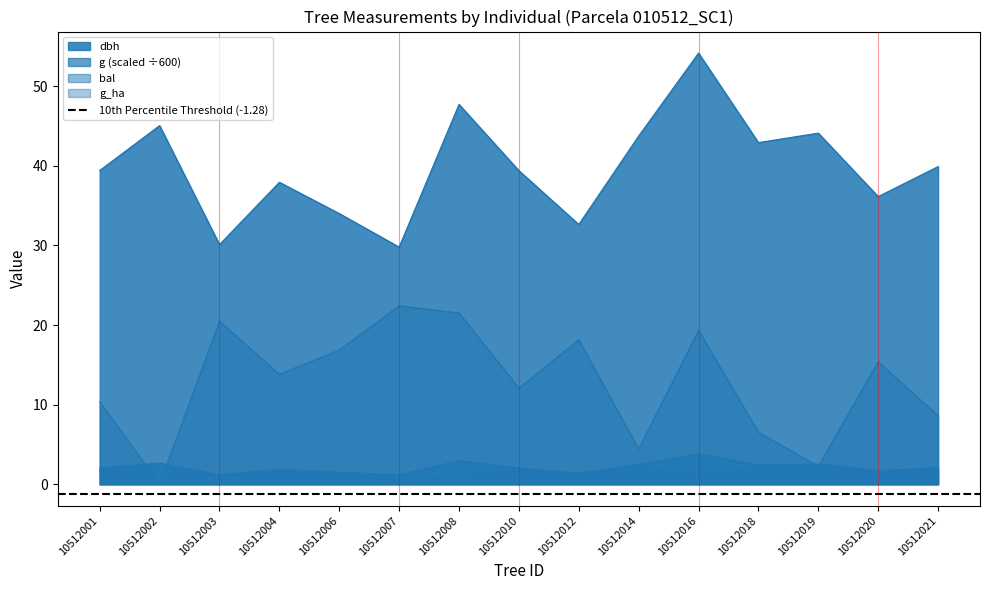

At which category does the chart reach its peak across all series?

10512016